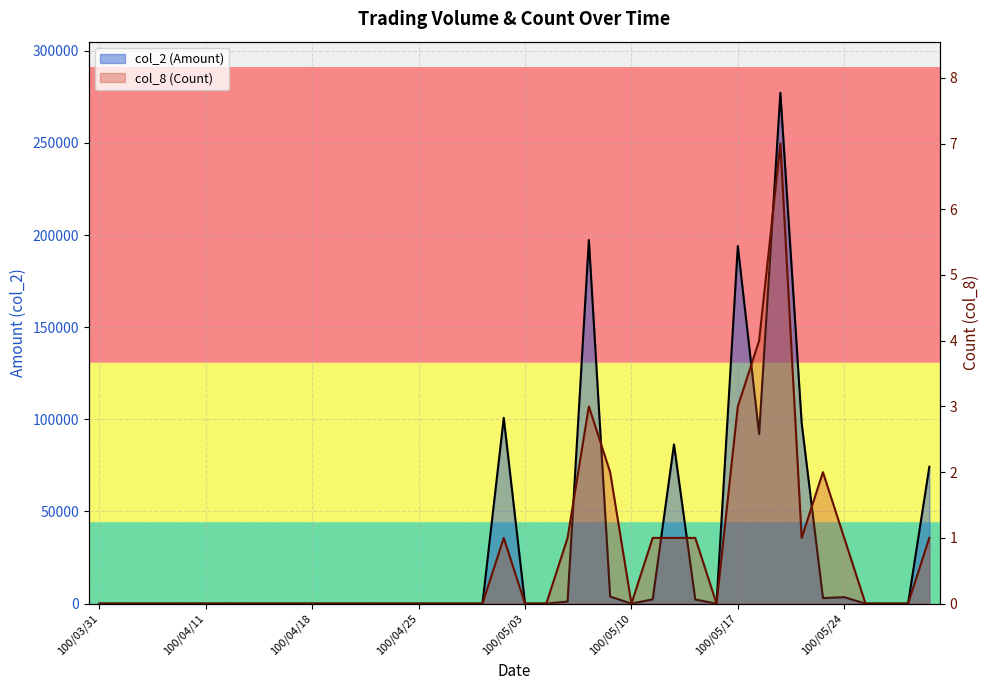

List the series in order of their peak value, highest first.

col_2 (Amount), col_8 (Count)